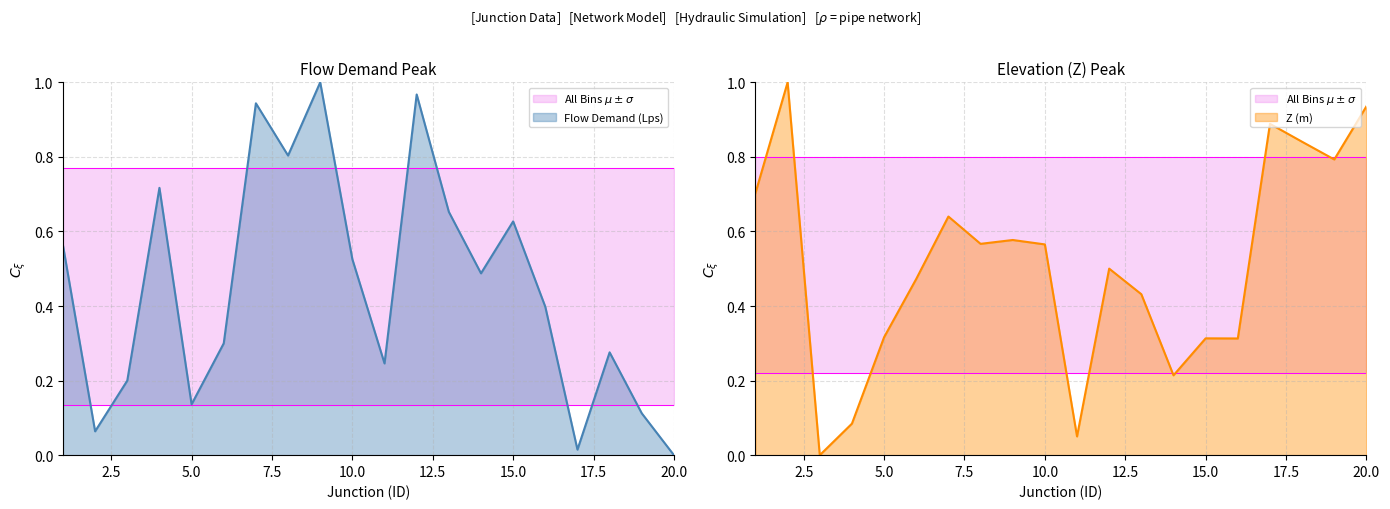

What are all the series names shown in the legend?

Flow Demand (Lps), Z (m)